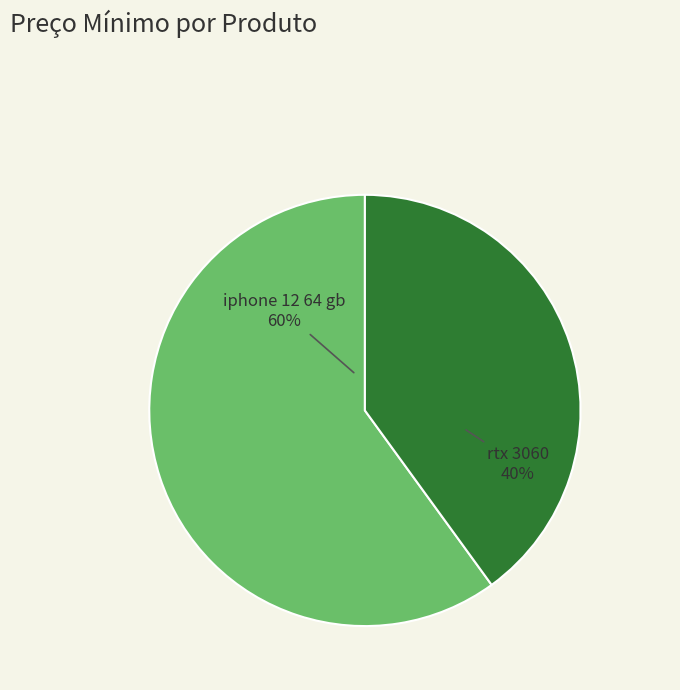

To the nearest percent, what is the combined percentage of rtx 3060 and iphone 12 64 gb?

100%